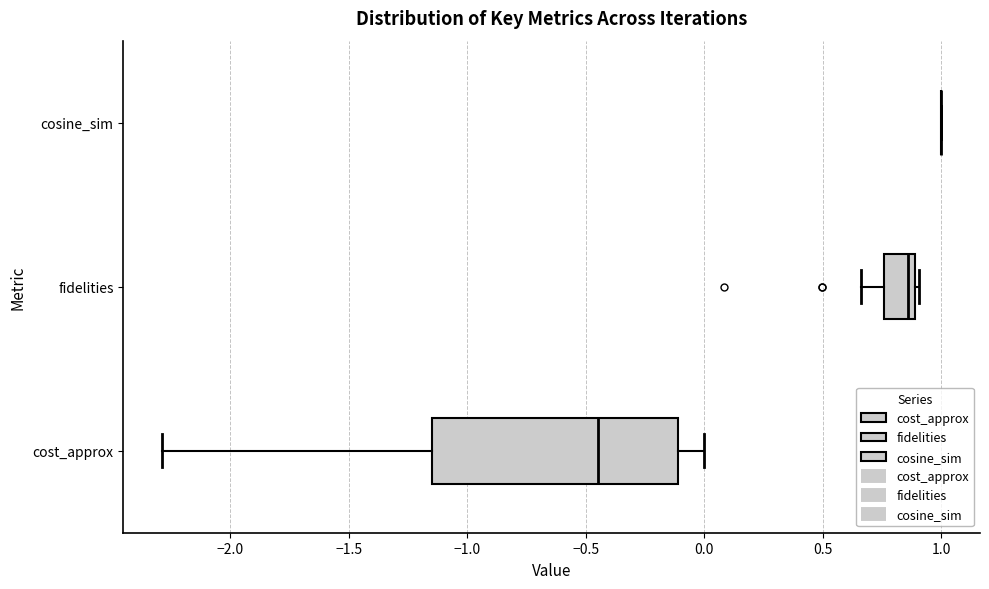

Reading bottom to top, read every box against the x-axis: the position of its median line, the range the box covers, and the ends of its whiskers. The values are not printed on the chart, so give them approximately, as read against the axis.

cost_approx: median -0.45, box -1.15 to -0.10, whiskers -2.30 to 0.00
fidelities: median 0.85, box 0.75 to 0.90, whiskers 0.65 to 0.90 (just right of the box's right edge)
cosine_sim: box collapsed to a line at 1.00, whiskers 1.00 to 1.00